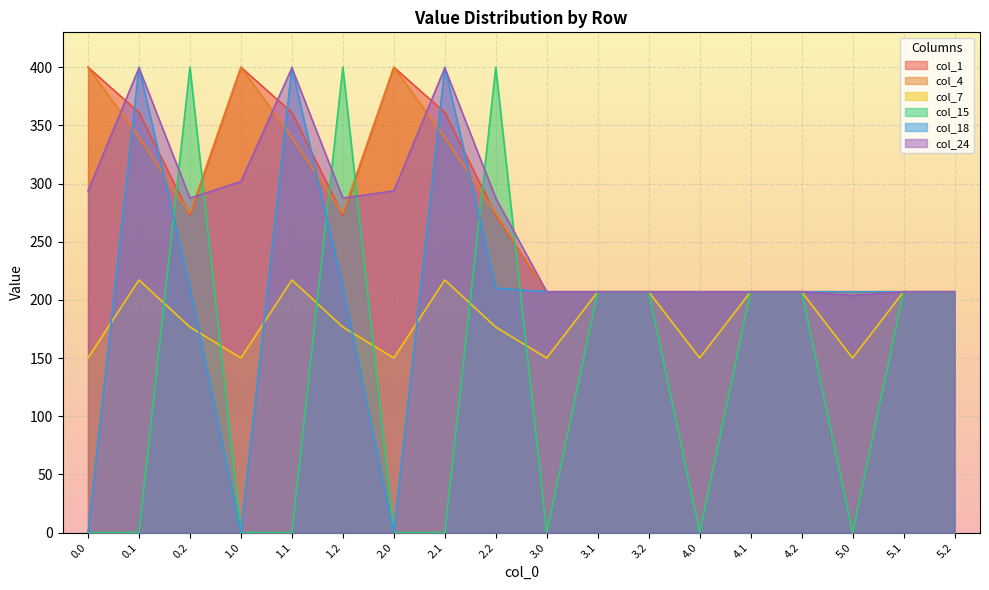

Which series has the largest range (max minus min)?

col_15